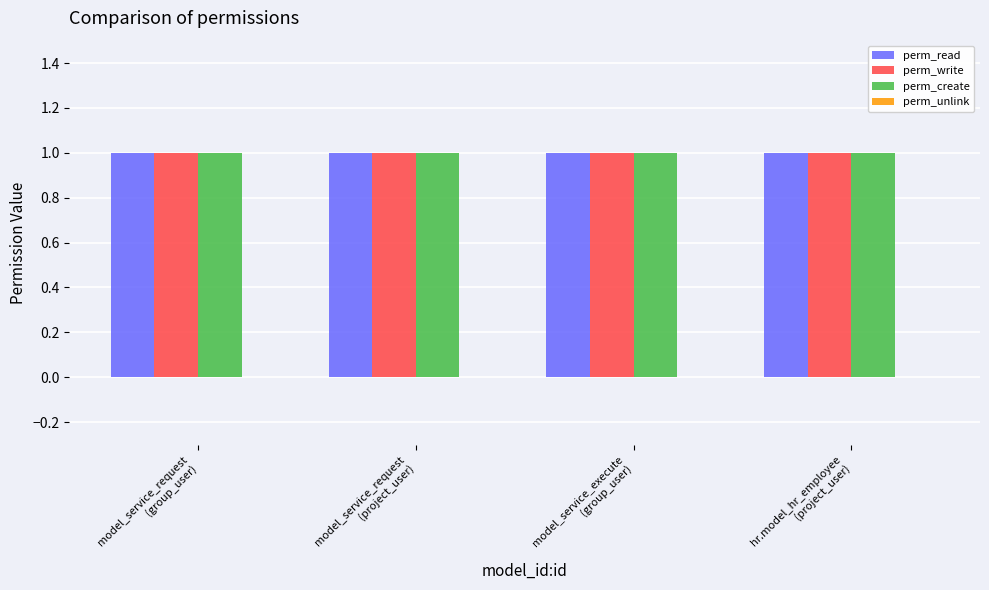

Reading left to right, transcribe all the data shown in this chart.

perm_read: model_service_request
(group_user)=1	model_service_request
(project_user)=1	model_service_execute
(group_user)=1	hr.model_hr_employee
(project_user)=1
perm_write: model_service_request
(group_user)=1	model_service_request
(project_user)=1	model_service_execute
(group_user)=1	hr.model_hr_employee
(project_user)=1
perm_create: model_service_request
(group_user)=1	model_service_request
(project_user)=1	model_service_execute
(group_user)=1	hr.model_hr_employee
(project_user)=1
perm_unlink: model_service_request
(group_user)=0	model_service_request
(project_user)=0	model_service_execute
(group_user)=0	hr.model_hr_employee
(project_user)=0